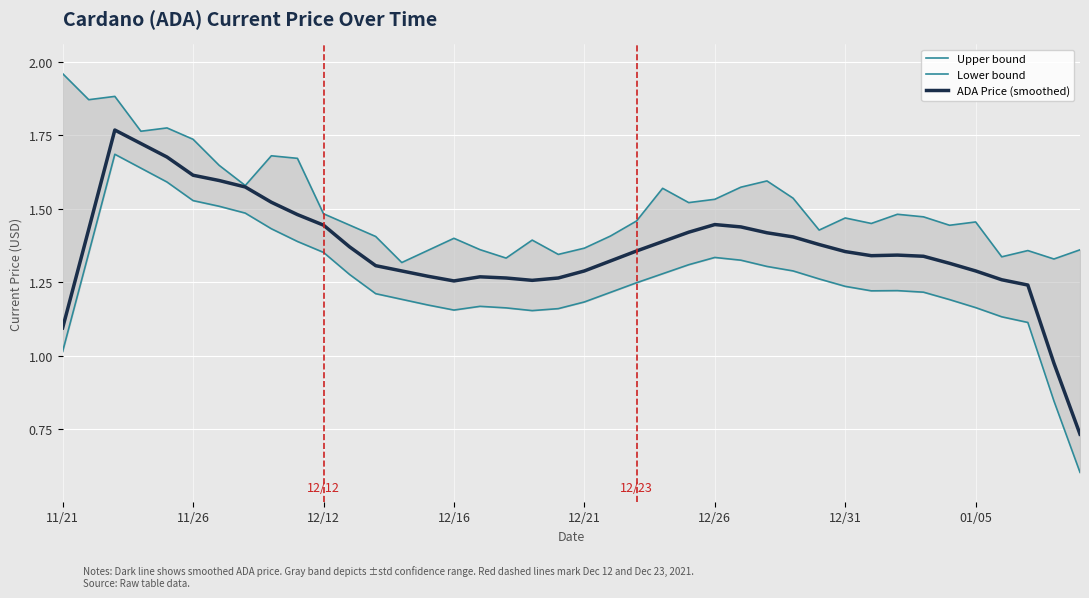

What is the value of the ADA Price (smoothed) point at the 4th from the left?

1.7